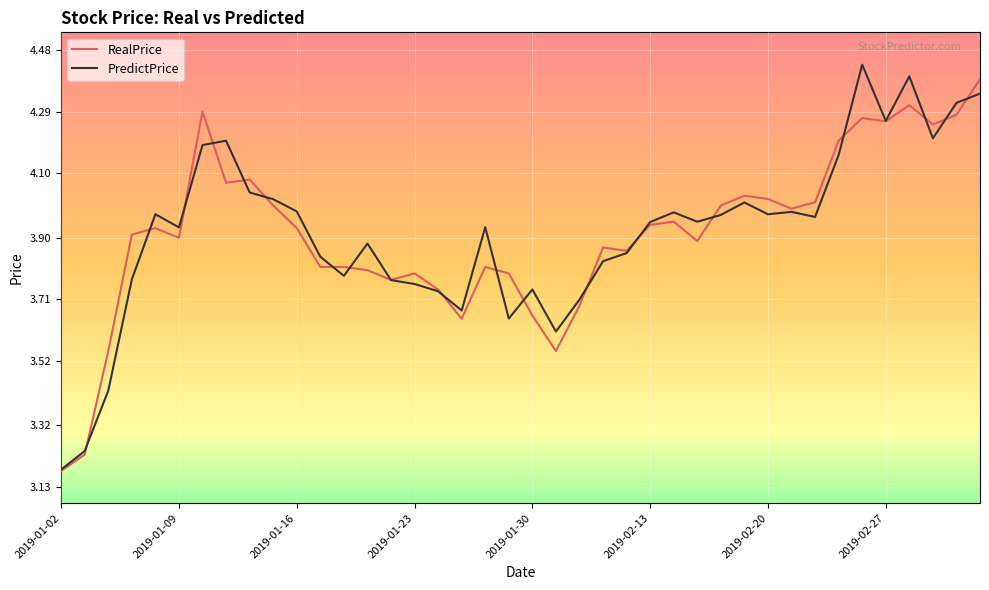

List the series in order of their peak value, highest first.

PredictPrice, RealPrice